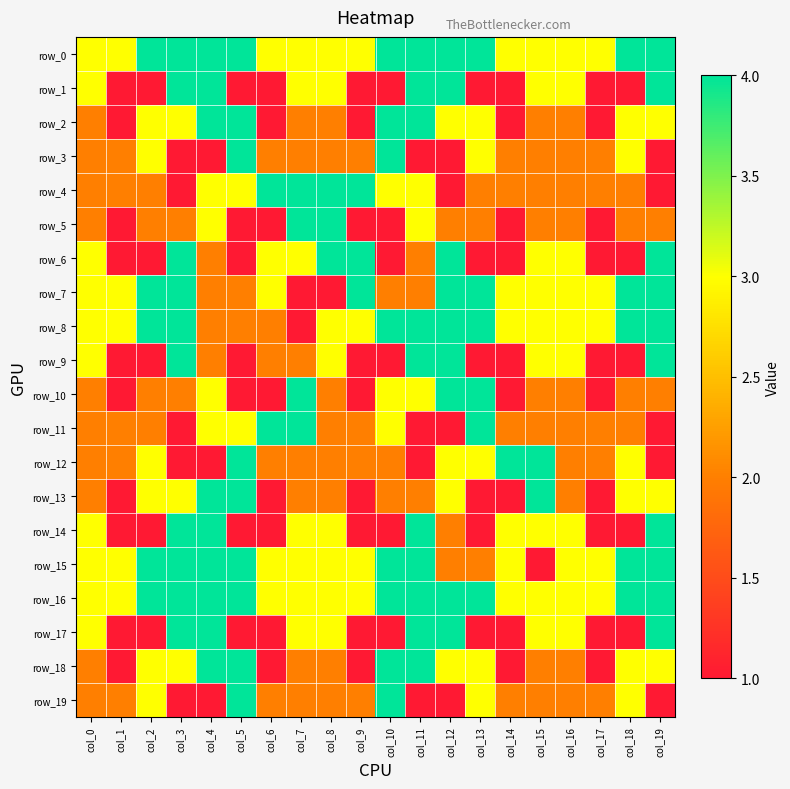

What is the difference between the row_4 values at col_16 and col_4?

1